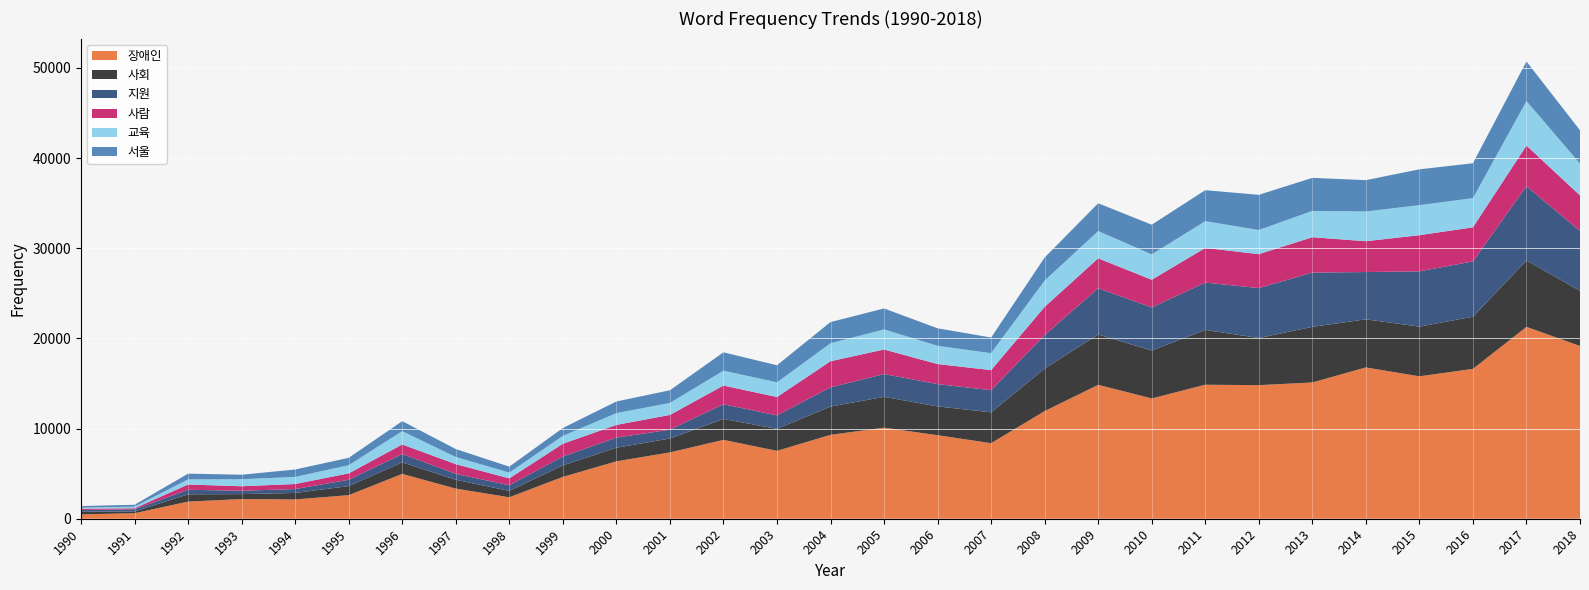

Reading left to right, transcribe all the data shown in this chart.

장애인: 480	616	1899	2181	2140	2614	4975	3343	2381	4643	6366	7355	8750	7530	9308	10100	9266	8380	11940	14856	13344	14865	14819	15115	16783	15799	16625	21284	19166
사회: 297	192	808	551	720	1004	1275	979	710	1275	1509	1543	2318	2443	3131	3418	3194	3422	4719	5580	5319	6079	5230	6171	5337	5509	5785	7357	6118
지원: 193	235	503	375	432	703	923	659	622	985	1121	985	1632	1490	2136	2532	2473	2457	3709	5127	4778	5251	5537	6013	5245	6134	6134	8251	6634
사람: 143	120	587	496	561	710	1064	1074	764	1414	1412	1632	2075	2037	2896	2723	2225	2228	3135	3324	3069	3844	3763	3927	3420	4009	3784	4505	3947
교육: 114	175	566	779	784	903	1477	793	640	871	1306	1330	1647	1631	1992	2226	2023	1880	2916	3025	2816	2967	2679	2915	3301	3331	3233	4936	3530
서울: 179	210	639	500	822	822	1109	882	659	875	1293	1406	2038	1893	2354	2325	1942	1734	2557	3080	3290	3438	3900	3670	3473	3977	3870	4392	3691